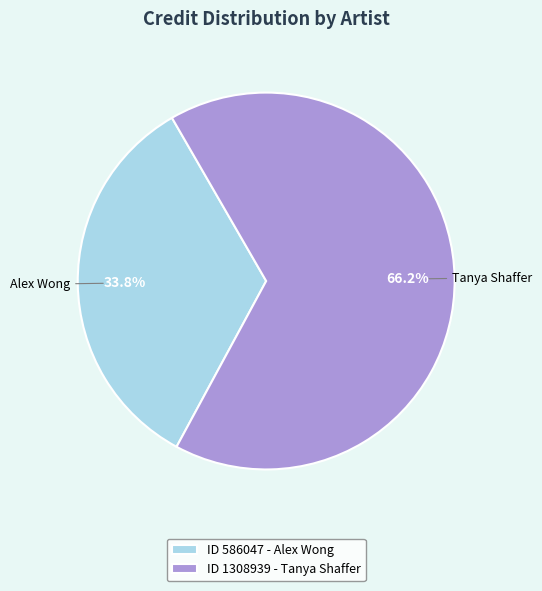

To the nearest percent, what is the average slice percentage?

50%